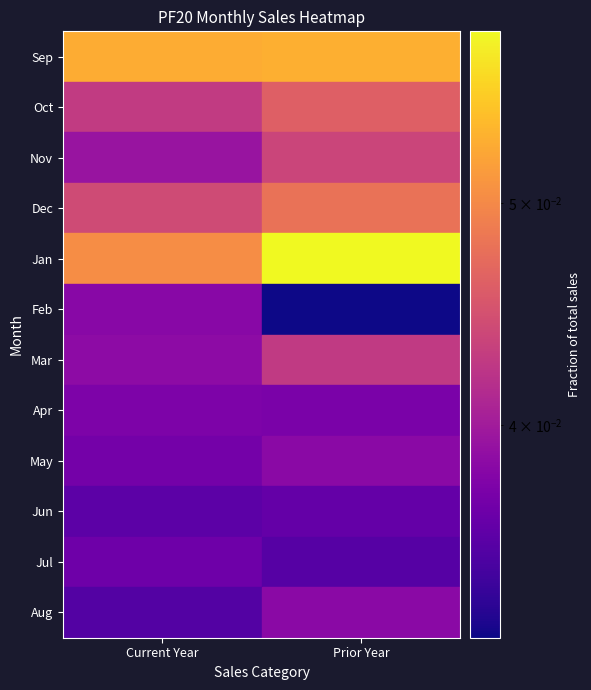

What is the total value across all series at Prior Year?

0.5